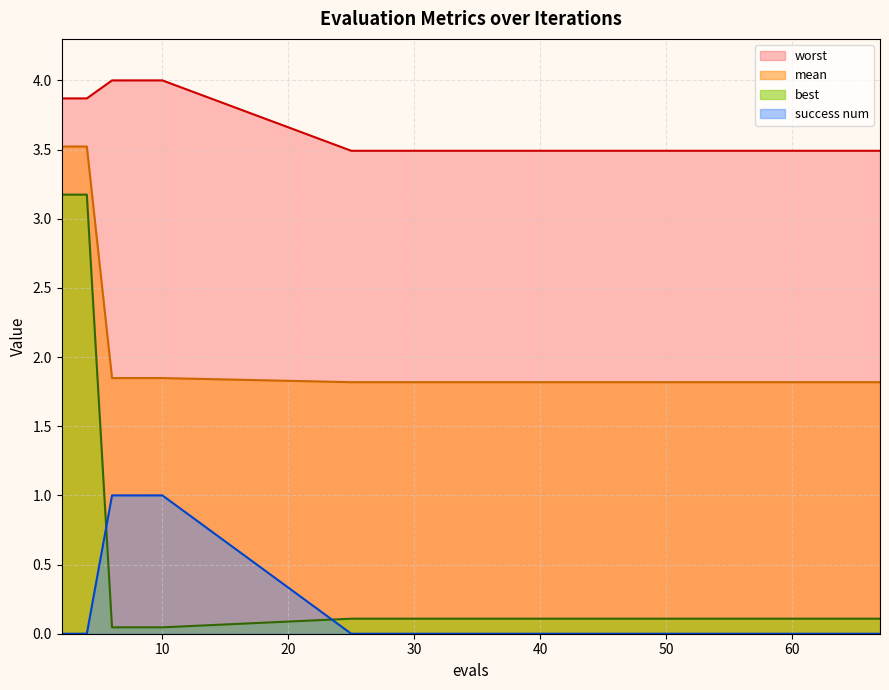

What is the average value of the worst series?

3.6